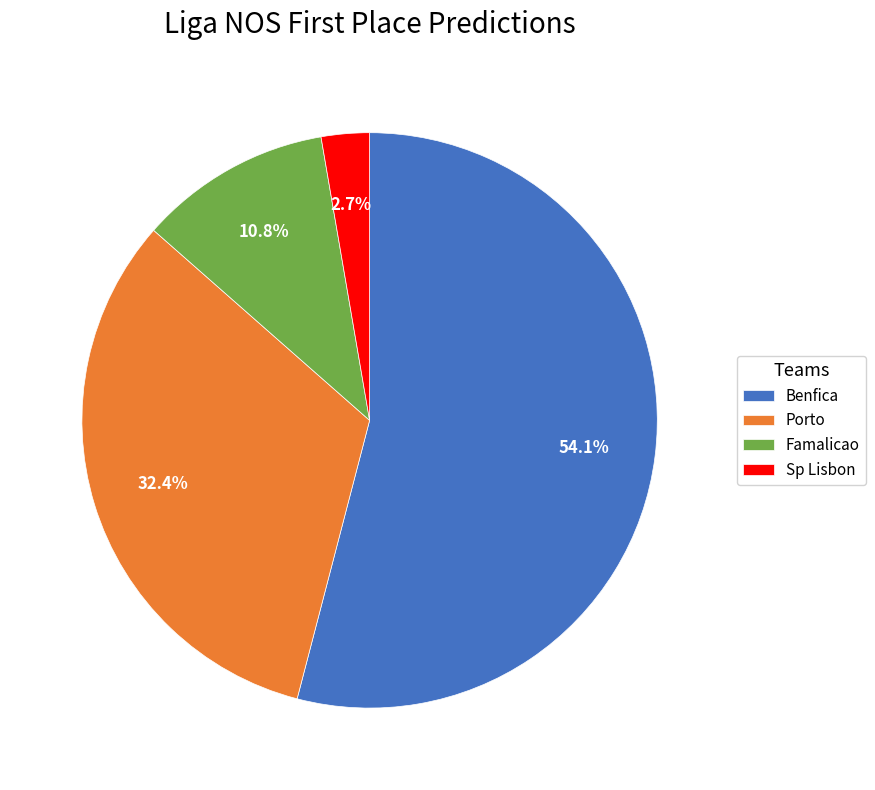

Does any single category account for the majority?

Yes